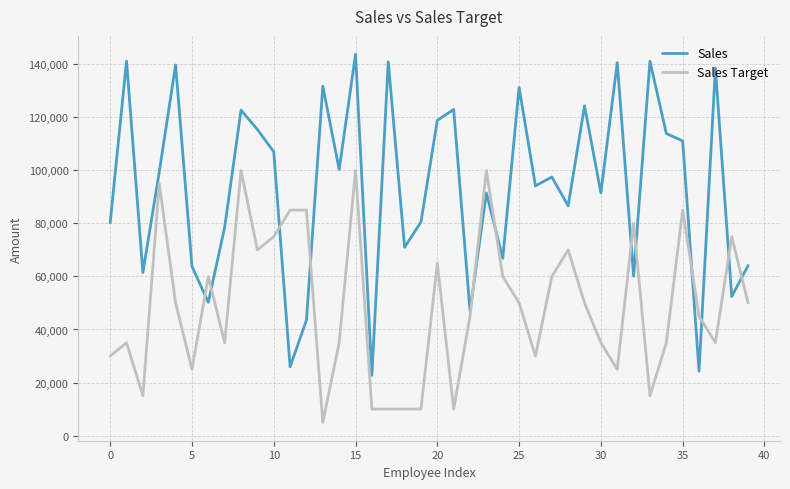

How many categories are shown in the chart?

40